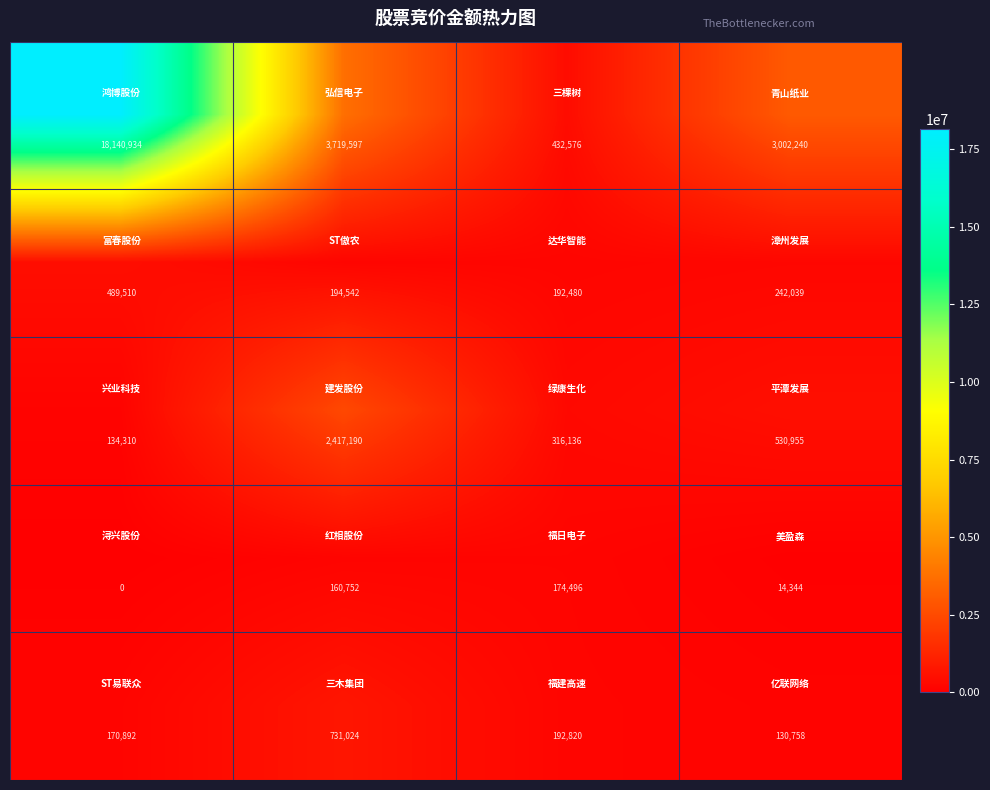

What is the greatest value displayed?

18140934